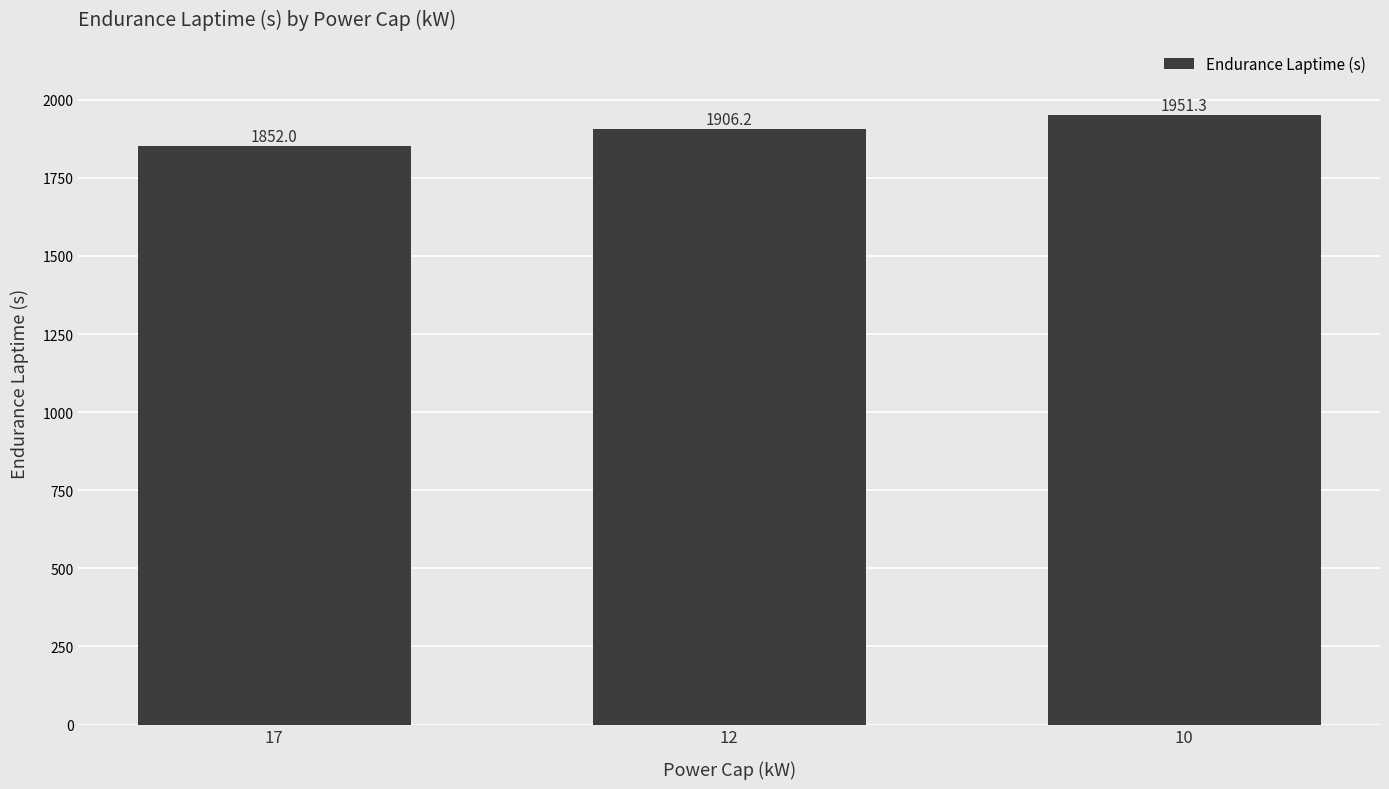

List the labels in order of value, smallest first.

17, 12, 10